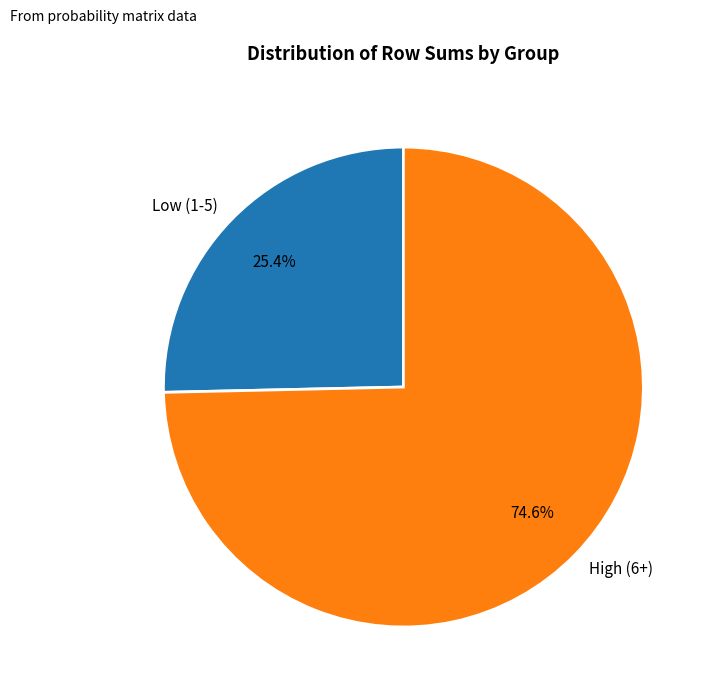

Count the number of slices in the pie.

2